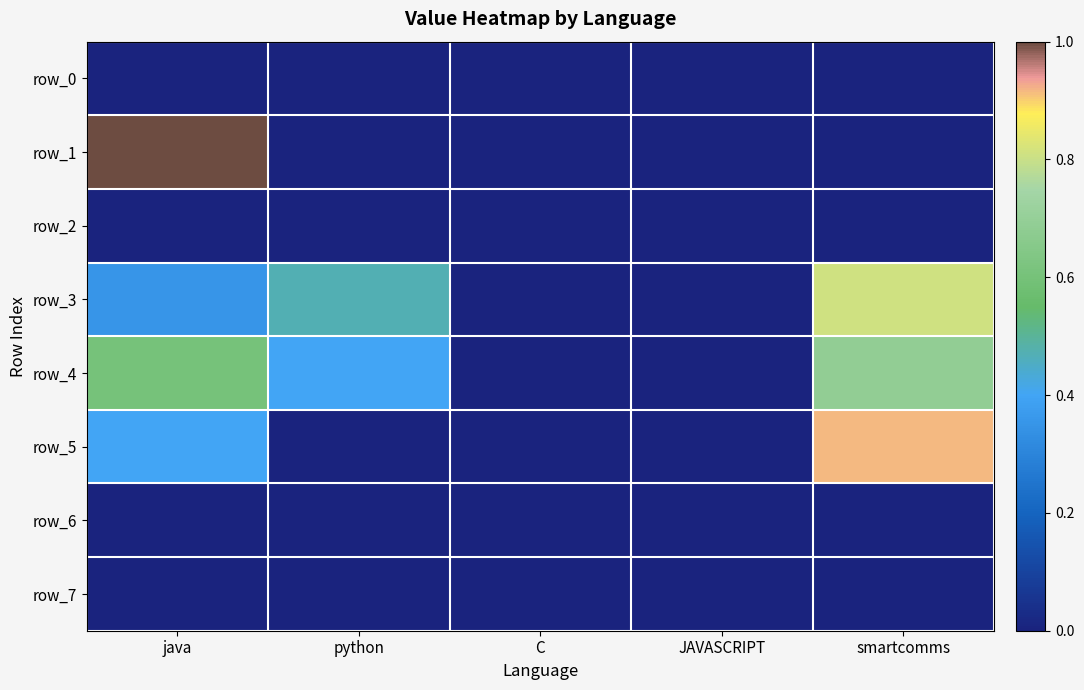

Rank the categories by row_5 value from highest to lowest.

smartcomms, java, python, C, JAVASCRIPT